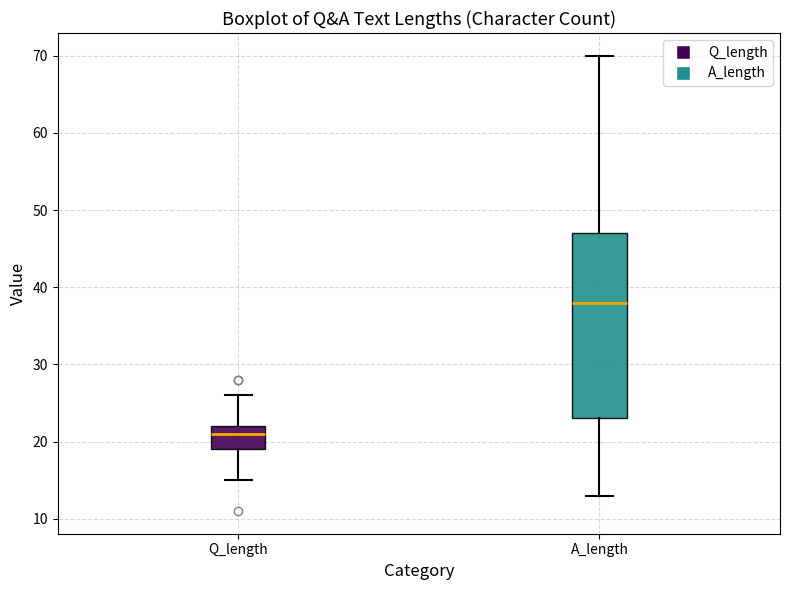

Which box's median line is the lowest?

Q_length